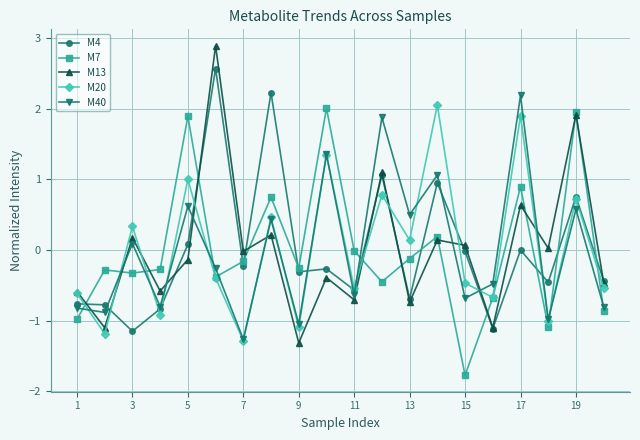

Which series has the widest spread of values?

M13